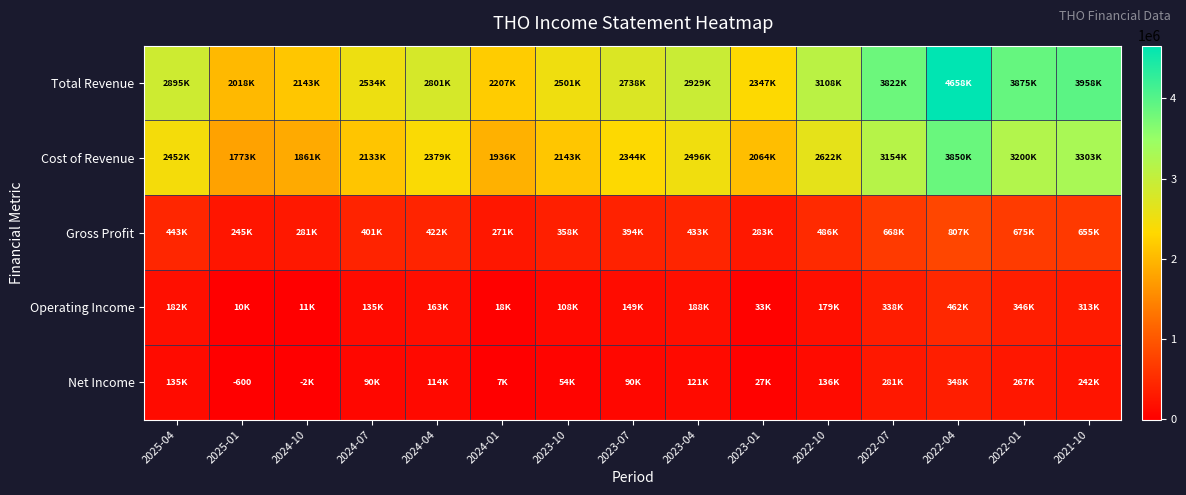

List the labels in order of Total Revenue value, largest first.

2022-04, 2021-10, 2022-01, 2022-07, 2022-10, 2023-04, 2025-04, 2024-04, 2023-07, 2024-07, 2023-10, 2023-01, 2024-01, 2024-10, 2025-01